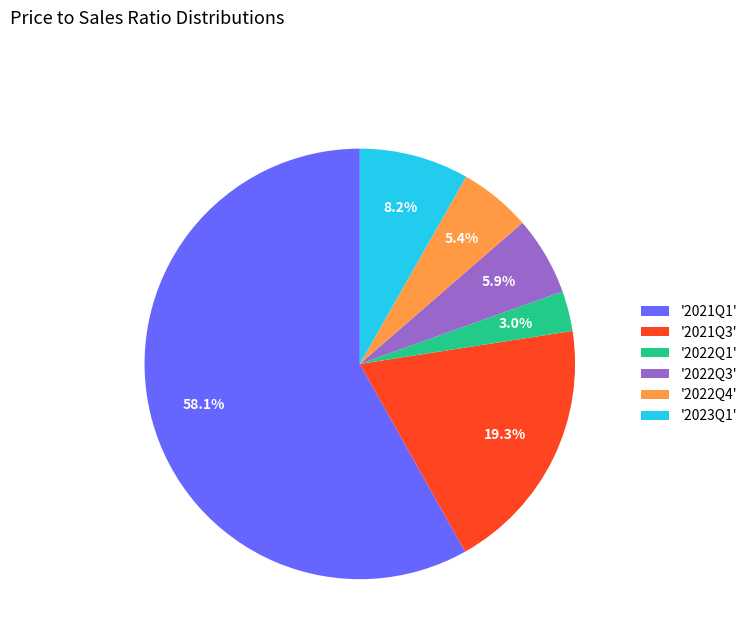

What is the largest slice in the pie chart?

'2021Q1'